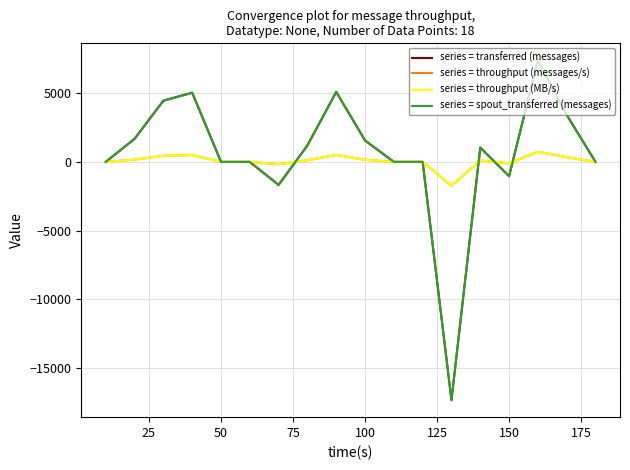

Does the chart have visible grid lines?

Yes